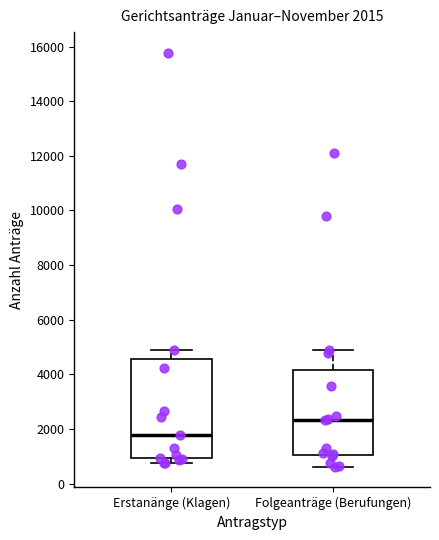

Which box is the tallest, from its lower edge to its upper edge?

Erstanänge (Klagen)